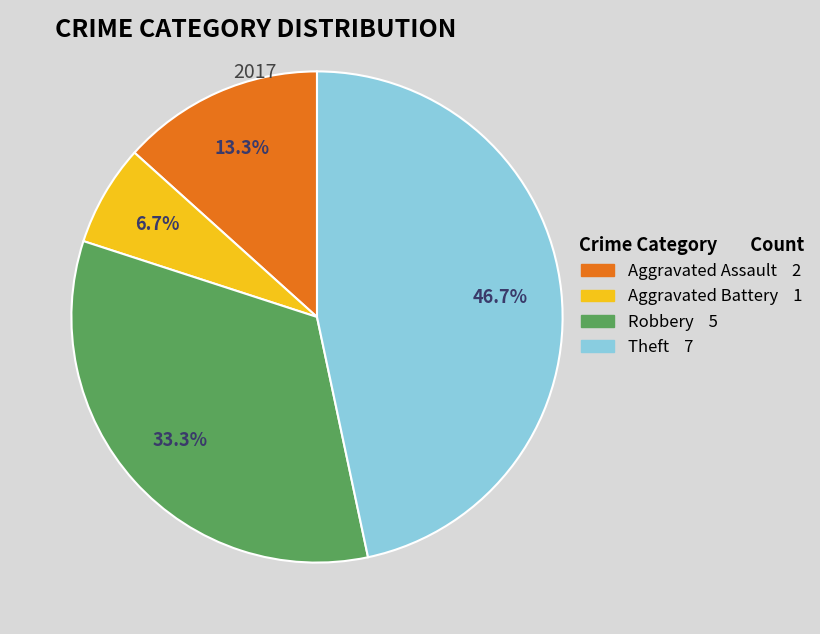

Which category has the smallest portion of the pie?

Aggravated Battery